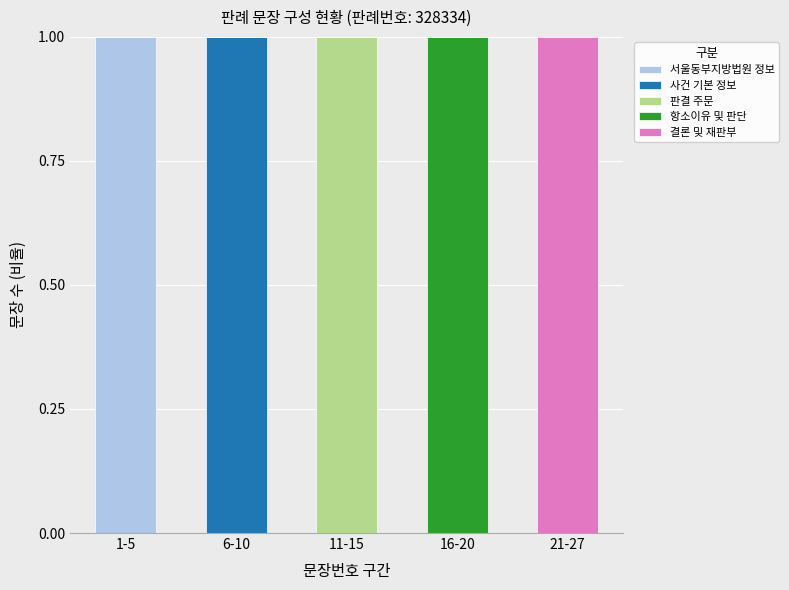

At which label does 서울동부지방법원 정보 reach its peak?

1-5